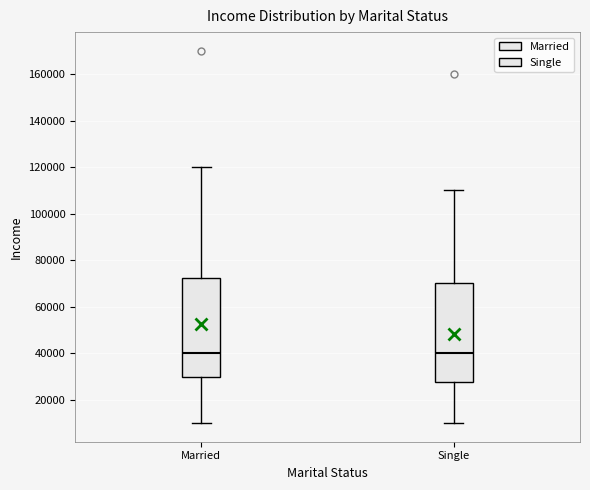

Where does the lower whisker of the box for Single end on the y-axis? The values are not printed on the chart, so give them approximately, as read against the axis.

10000